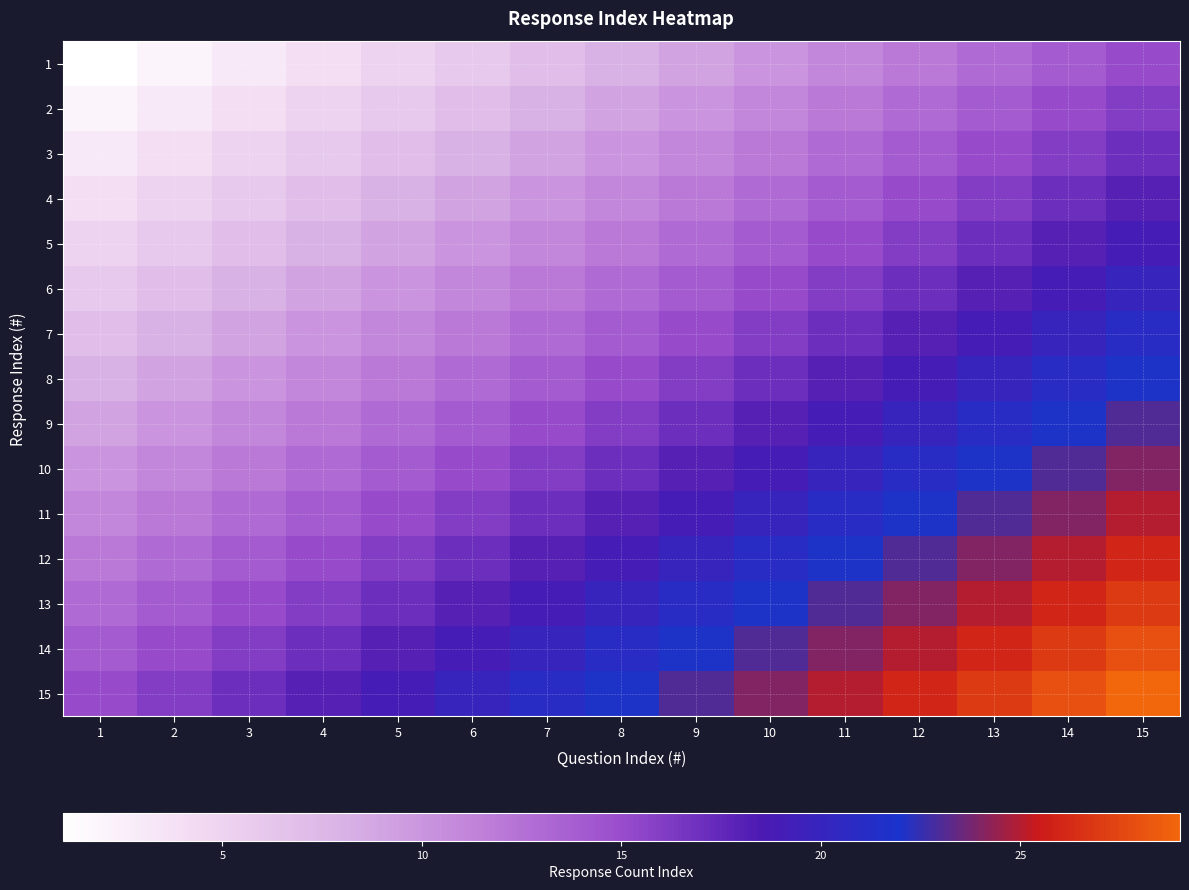

Reading left to right, what are all the values shown in this chart?

1: 1=1	2=2	3=3	4=4	5=5	6=6	7=7	8=8	9=9	10=10	11=11	12=12	13=13	14=14	15=15
2: 1=2	2=3	3=4	4=5	5=6	6=7	7=8	8=9	9=10	10=11	11=12	12=13	13=14	14=15	15=16
3: 1=3	2=4	3=5	4=6	5=7	6=8	7=9	8=10	9=11	10=12	11=13	12=14	13=15	14=16	15=17
4: 1=4	2=5	3=6	4=7	5=8	6=9	7=10	8=11	9=12	10=13	11=14	12=15	13=16	14=17	15=18
5: 1=5	2=6	3=7	4=8	5=9	6=10	7=11	8=12	9=13	10=14	11=15	12=16	13=17	14=18	15=19
6: 1=6	2=7	3=8	4=9	5=10	6=11	7=12	8=13	9=14	10=15	11=16	12=17	13=18	14=19	15=20
7: 1=7	2=8	3=9	4=10	5=11	6=12	7=13	8=14	9=15	10=16	11=17	12=18	13=19	14=20	15=21
8: 1=8	2=9	3=10	4=11	5=12	6=13	7=14	8=15	9=16	10=17	11=18	12=19	13=20	14=21	15=22
9: 1=9	2=10	3=11	4=12	5=13	6=14	7=15	8=16	9=17	10=18	11=19	12=20	13=21	14=22	15=23
10: 1=10	2=11	3=12	4=13	5=14	6=15	7=16	8=17	9=18	10=19	11=20	12=21	13=22	14=23	15=24
11: 1=11	2=12	3=13	4=14	5=15	6=16	7=17	8=18	9=19	10=20	11=21	12=22	13=23	14=24	15=25
12: 1=12	2=13	3=14	4=15	5=16	6=17	7=18	8=19	9=20	10=21	11=22	12=23	13=24	14=25	15=26
13: 1=13	2=14	3=15	4=16	5=17	6=18	7=19	8=20	9=21	10=22	11=23	12=24	13=25	14=26	15=27
14: 1=14	2=15	3=16	4=17	5=18	6=19	7=20	8=21	9=22	10=23	11=24	12=25	13=26	14=27	15=28
15: 1=15	2=16	3=17	4=18	5=19	6=20	7=21	8=22	9=23	10=24	11=25	12=26	13=27	14=28	15=29